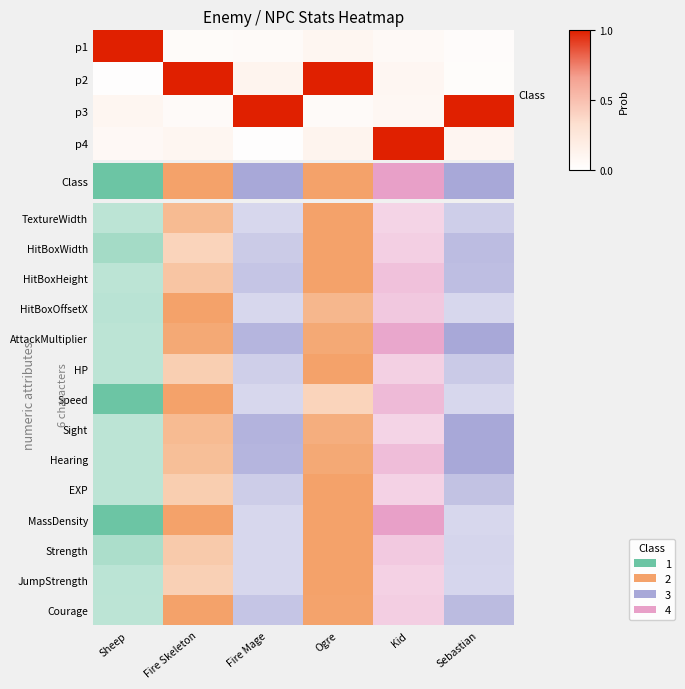

What is the total value across all series at Fire Mage?

42